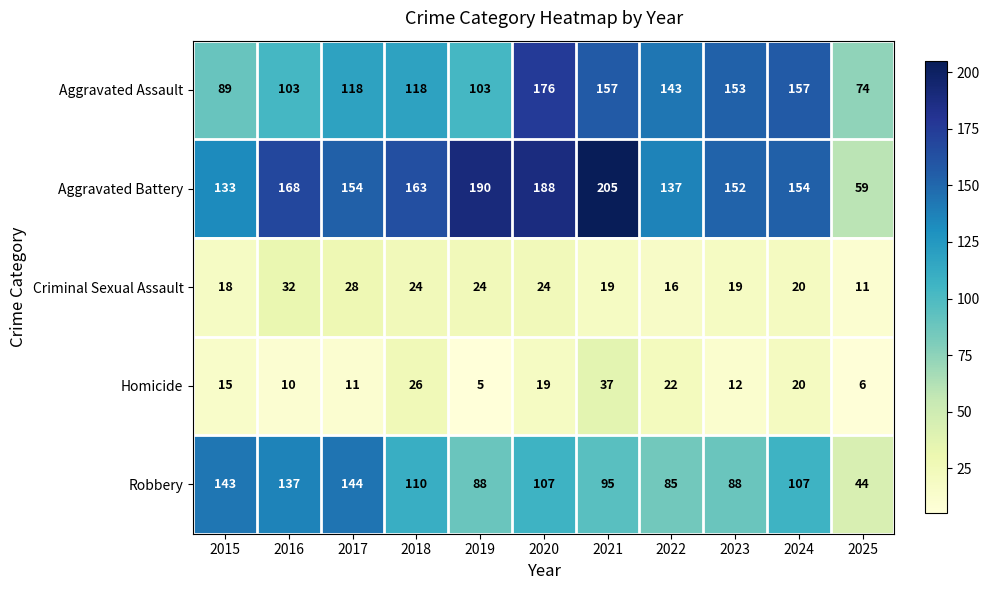

What is the average value of the Aggravated Battery series?

155